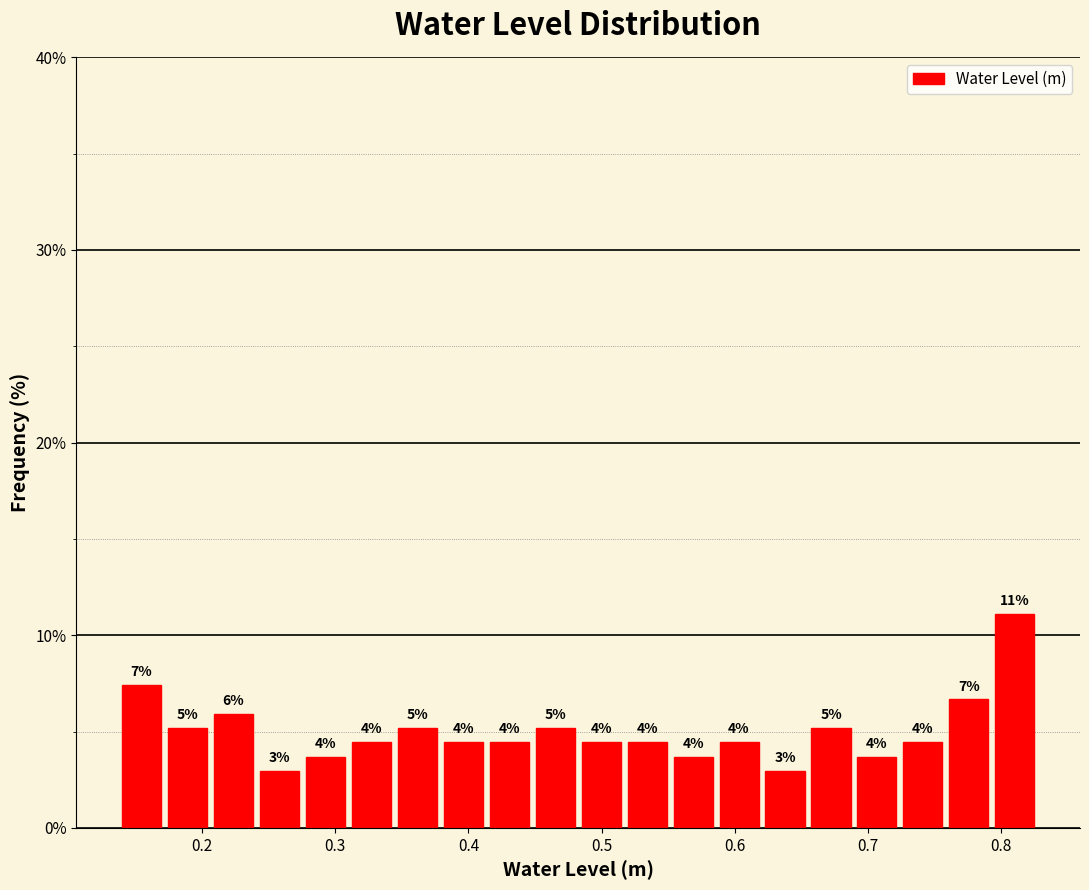

Read against the x-axis, roughly where is the centre of the tallest bar?

0.81